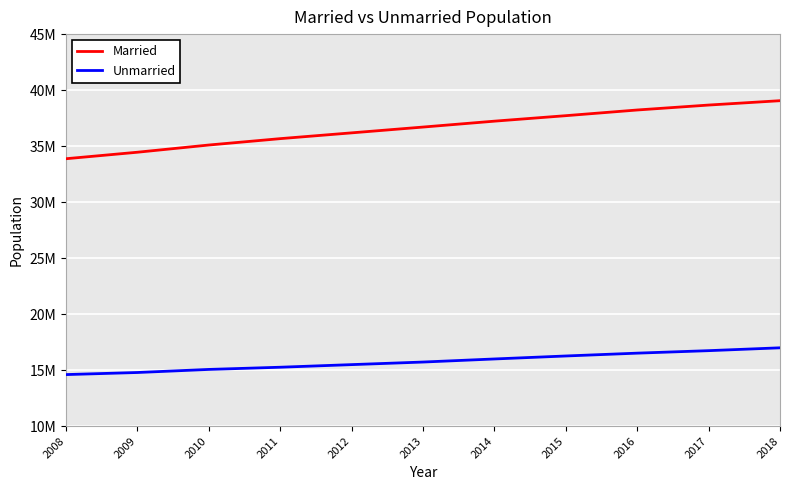

Which series has the largest total across all categories?

Married